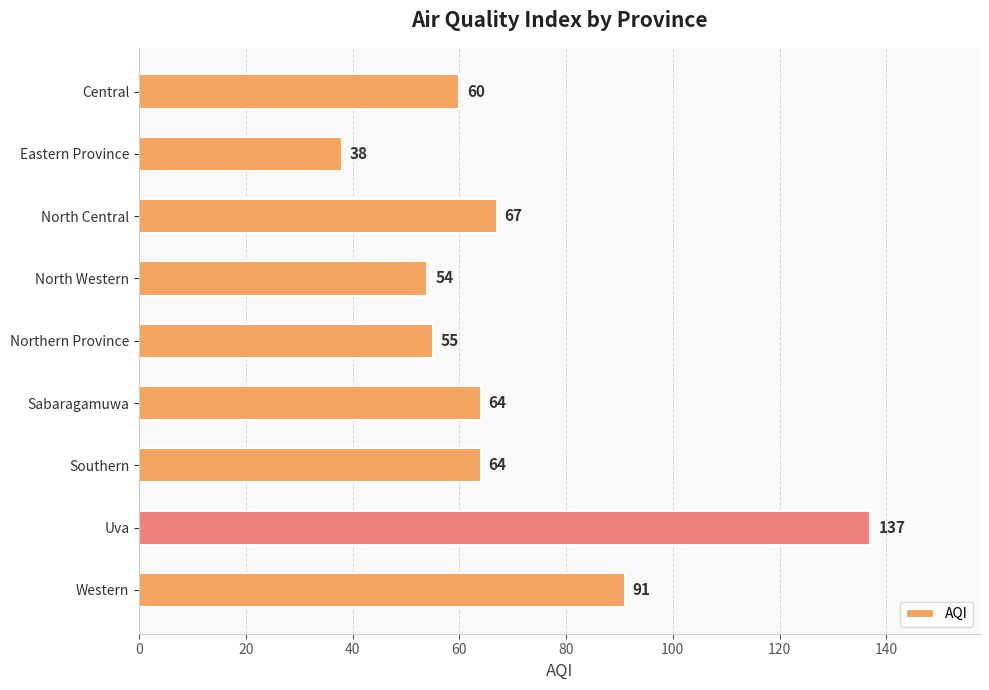

Is it true that the value at North Central is 100?

False